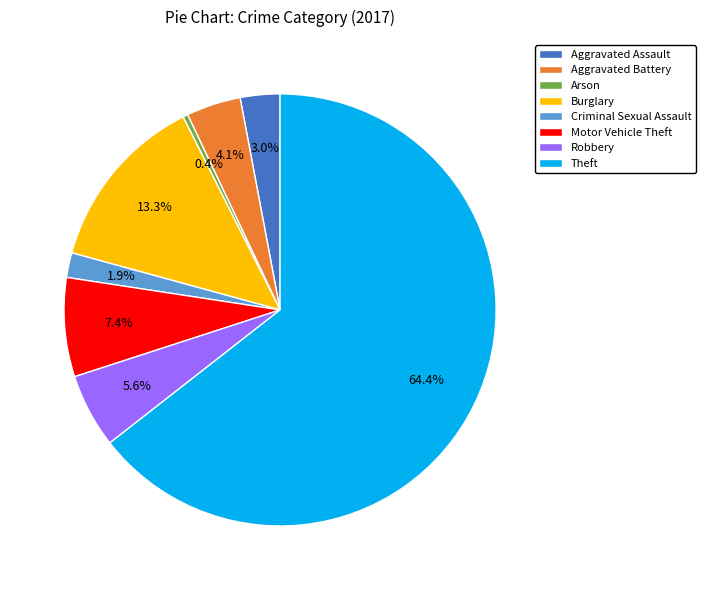

Do Aggravated Battery and Theft together represent more than half of the pie?

Yes